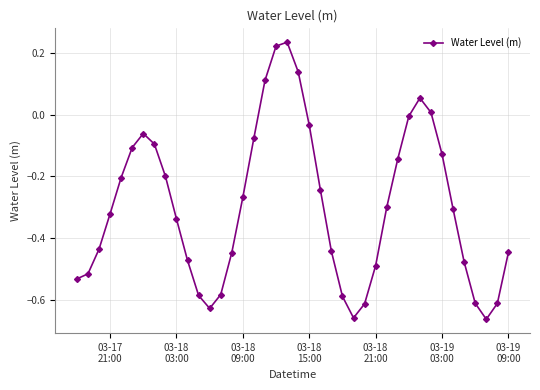

True or false: the data has more than 0 interior local peaks.

True